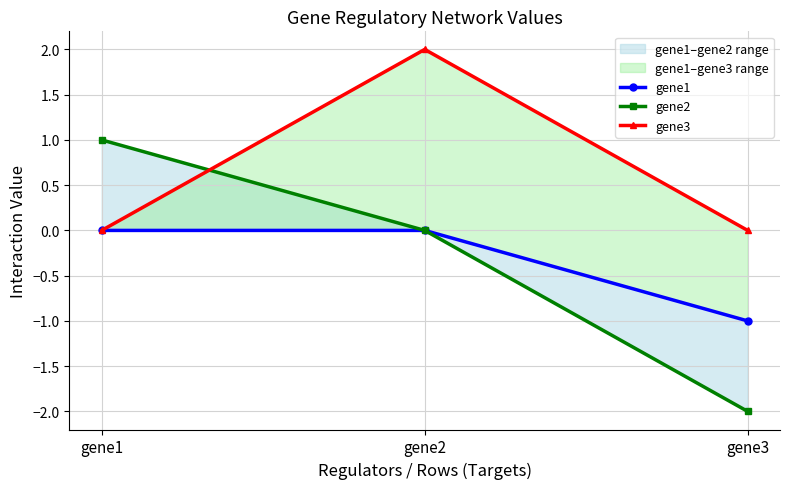

What is the total value across all series at gene3?

-3